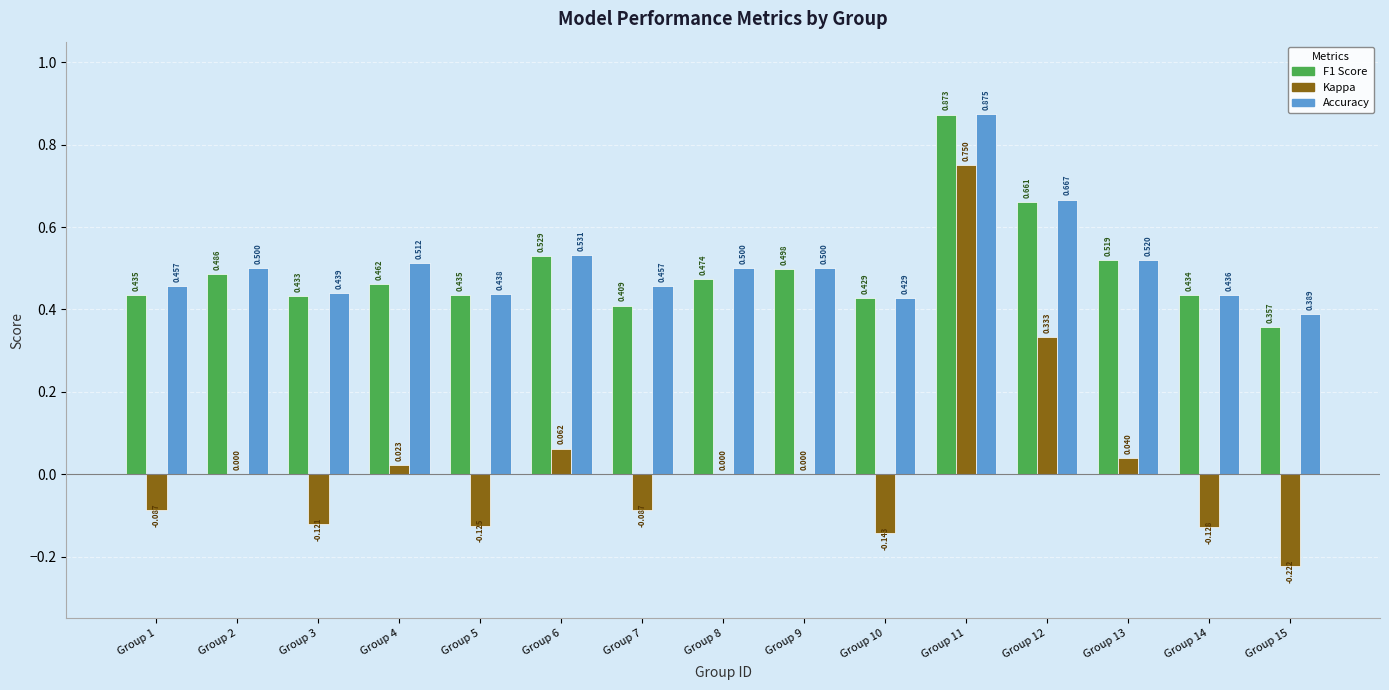

What is the minimum value shown in the chart?

-0.2